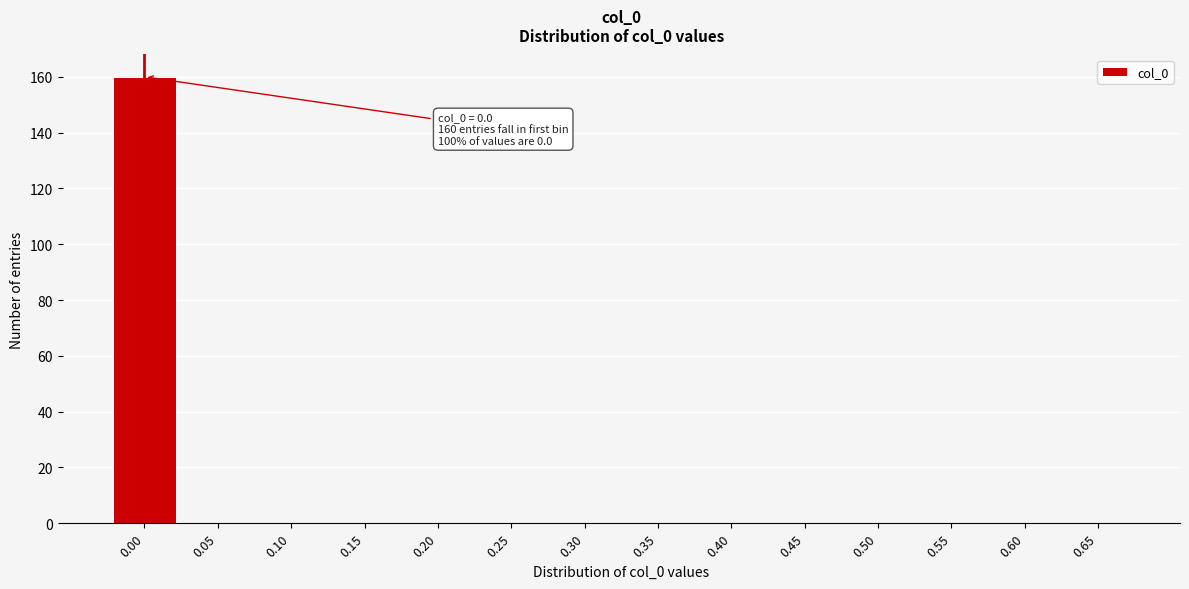

Reading left to right, list all the values displayed in this chart.

0.00=160	0.05=0	0.10=0	0.15=0	0.20=0	0.25=0	0.30=0	0.35=0	0.40=0	0.45=0	0.50=0	0.55=0	0.60=0	0.65=0